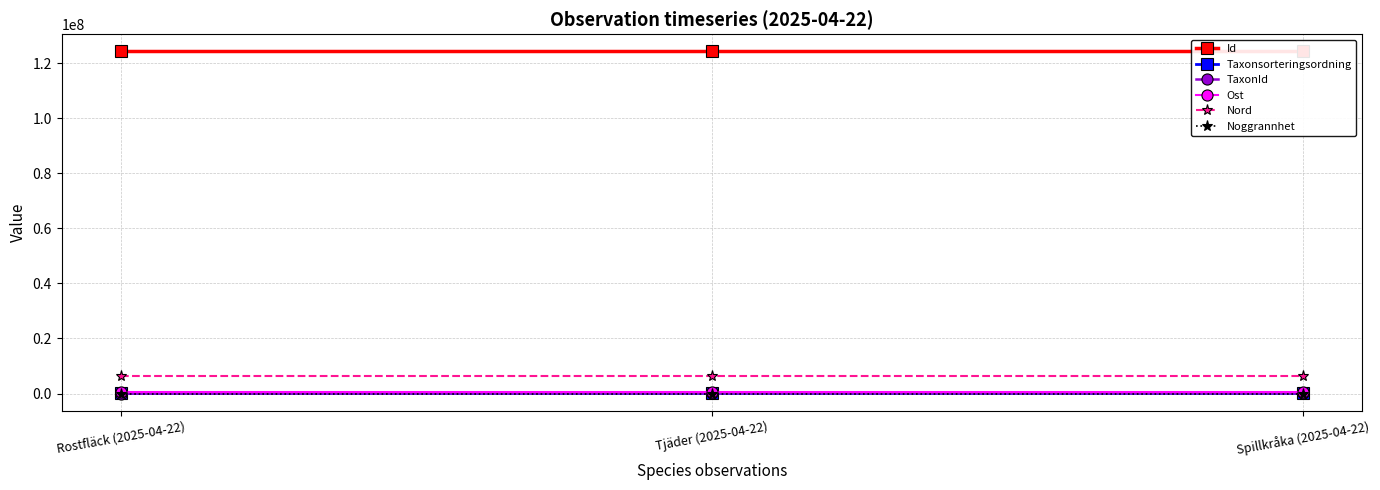

The Noggrannhet series shows 25 at Rostfläck (2025-04-22). True or false?

True